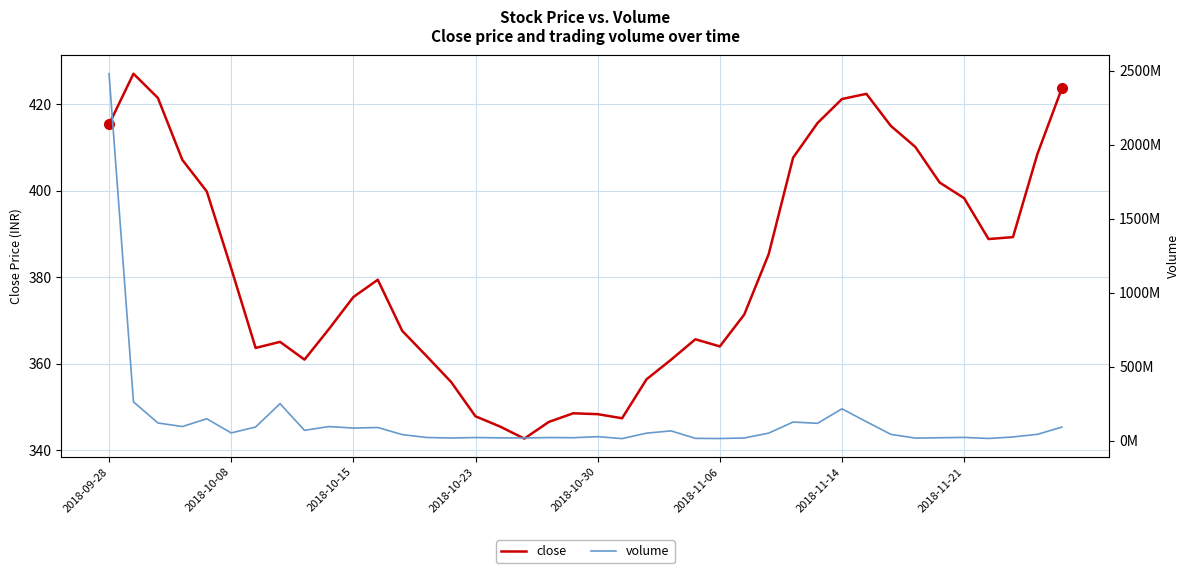

Is it true that volume equals 51167114.7 at 27?

True